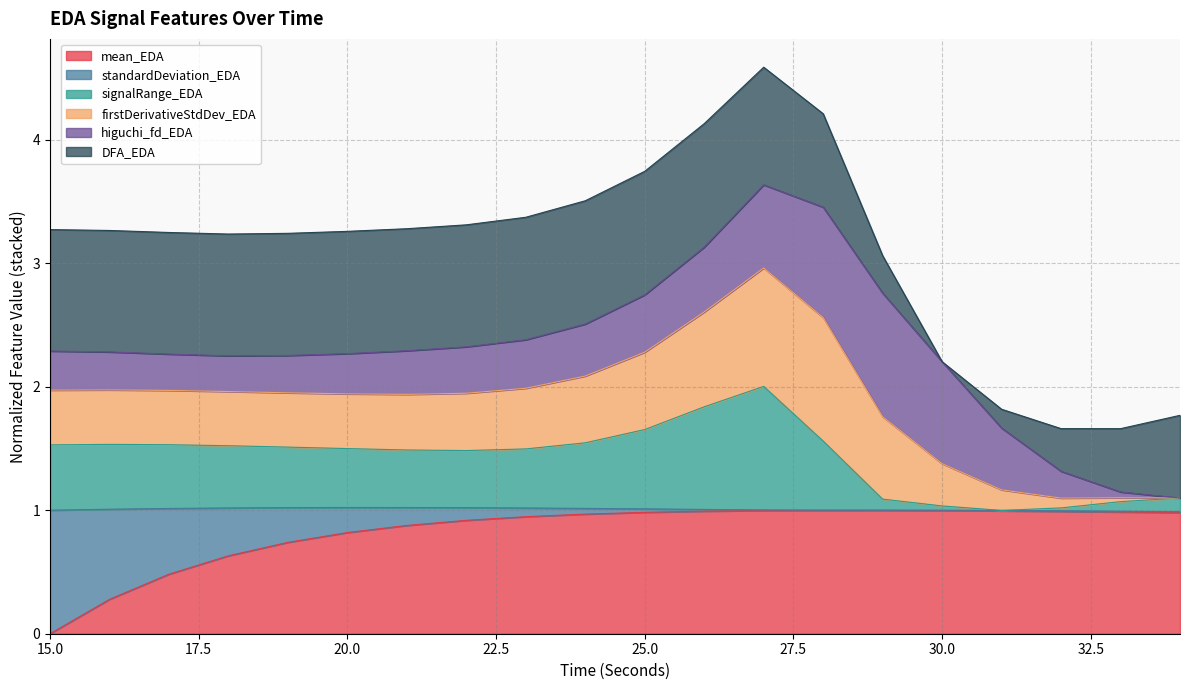

Which has a higher value, 25 or 18?

25